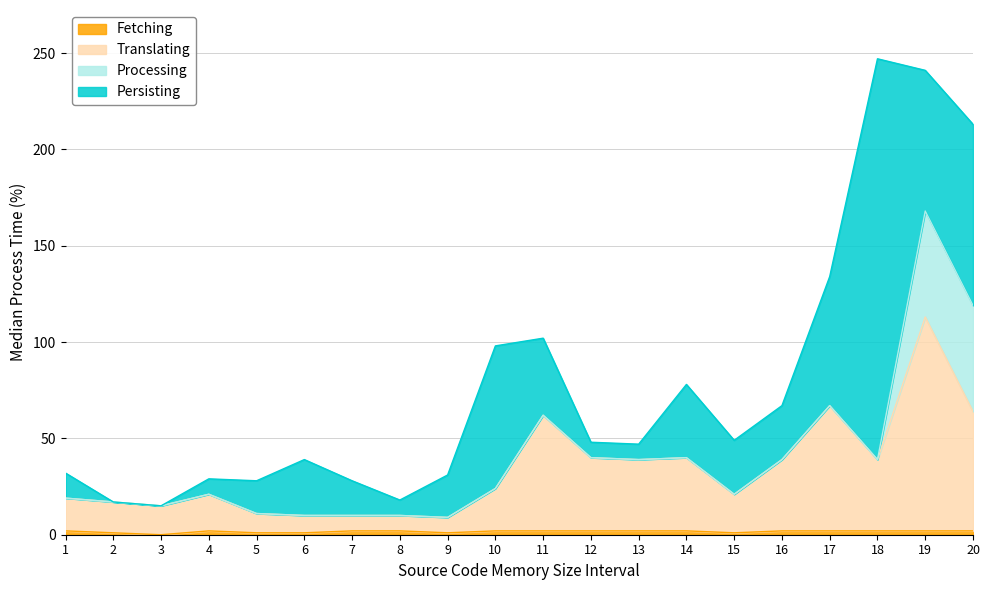

Does the chart display data point markers on the line(s)?

No